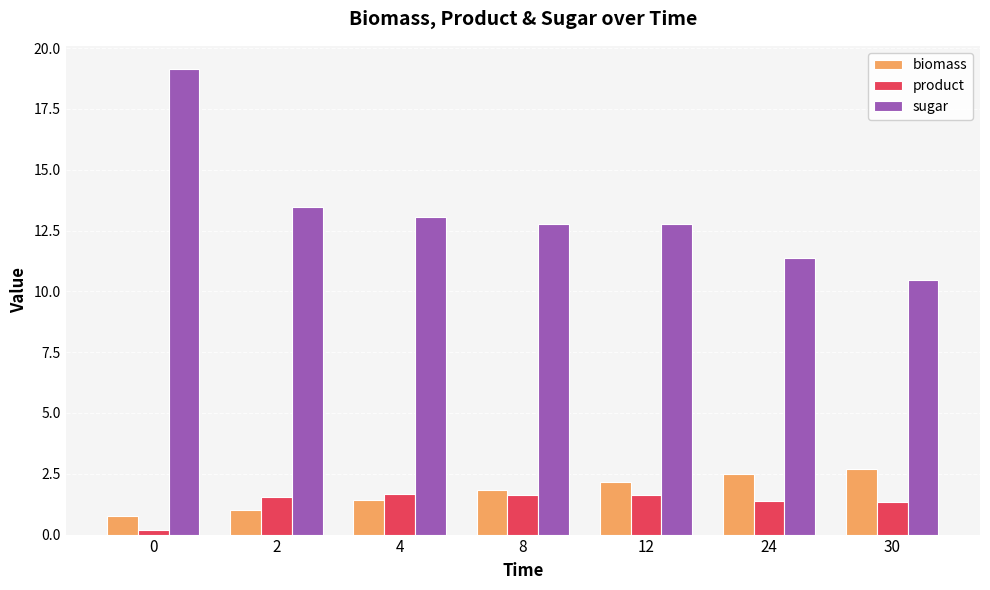

How many groups of bars are there?

7